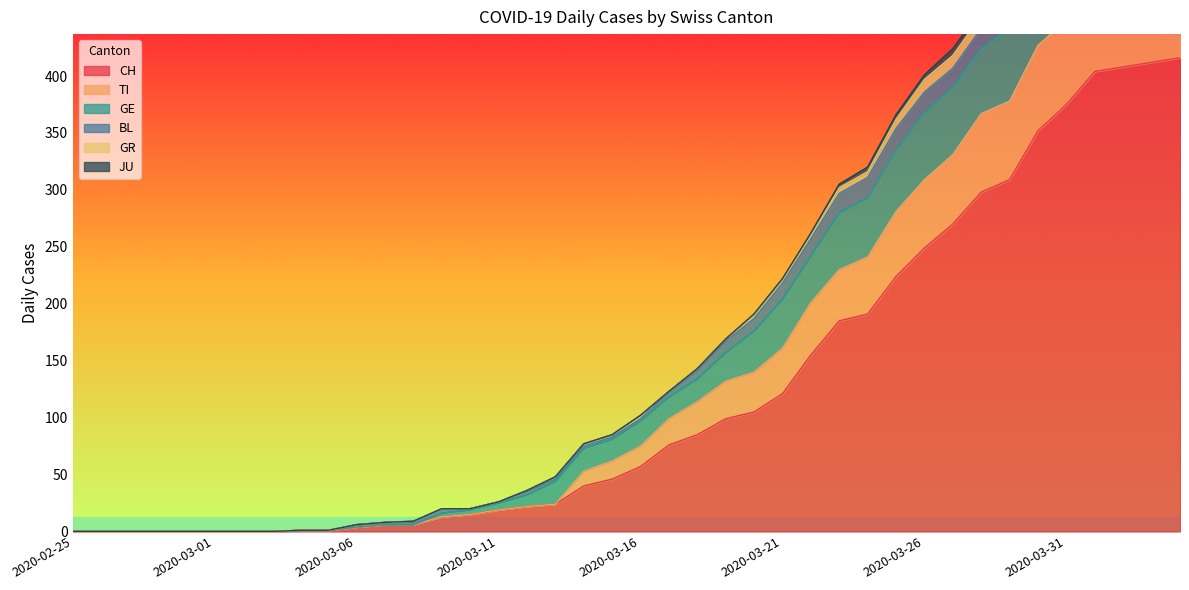

Does the chart have visible grid lines?

No